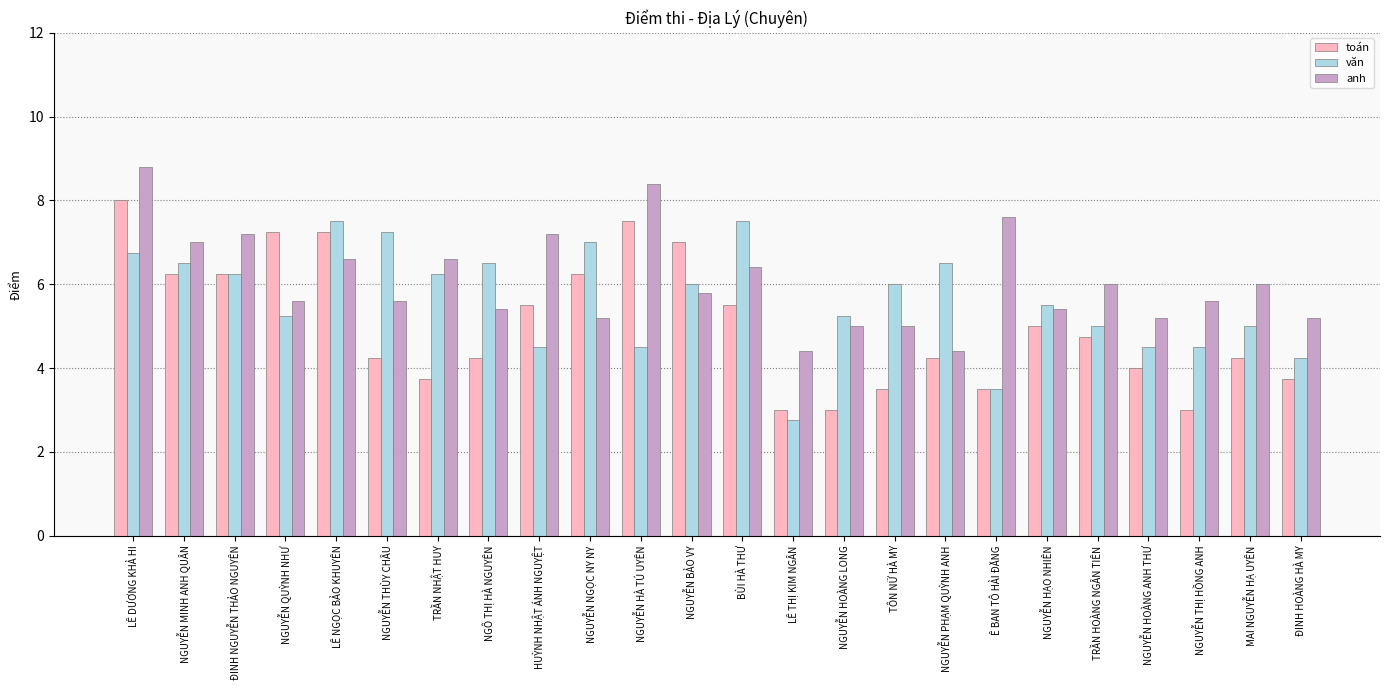

Rank the series at TÔN NỮ HÀ MY from highest to lowest value.

văn, anh, toán